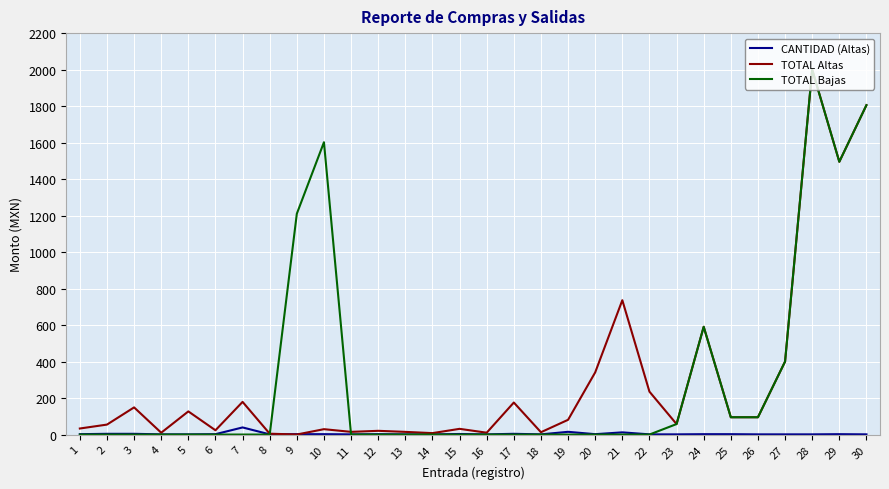

Which series changed the most between 12 and 24?

TOTAL Bajas